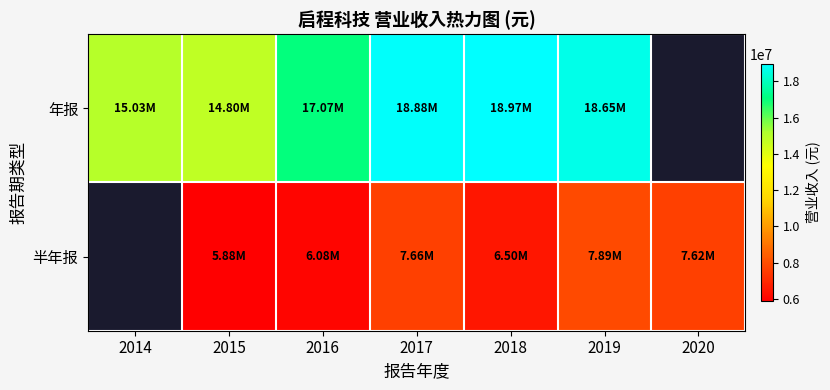

What is the greatest value displayed?

18966975.8